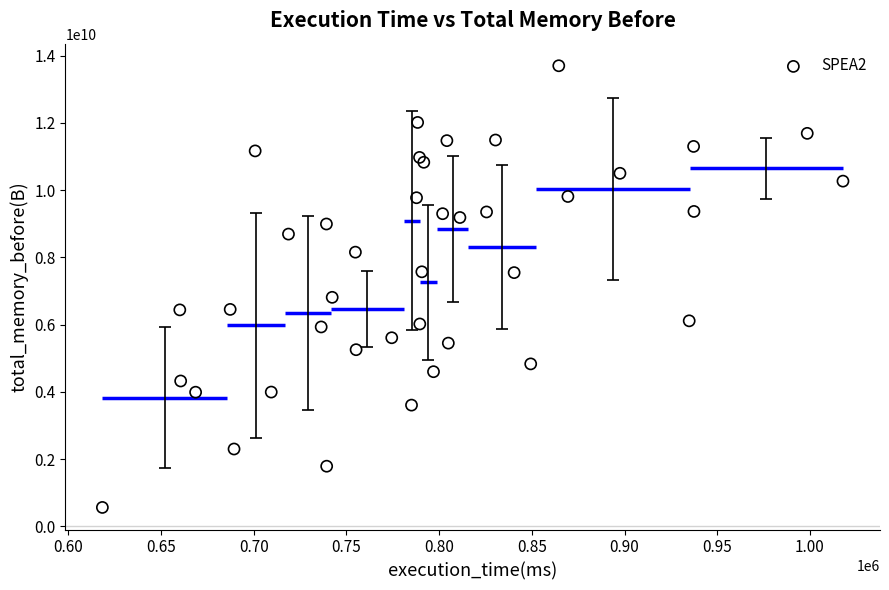

What is the range of X values (max minus min)?

399438.3